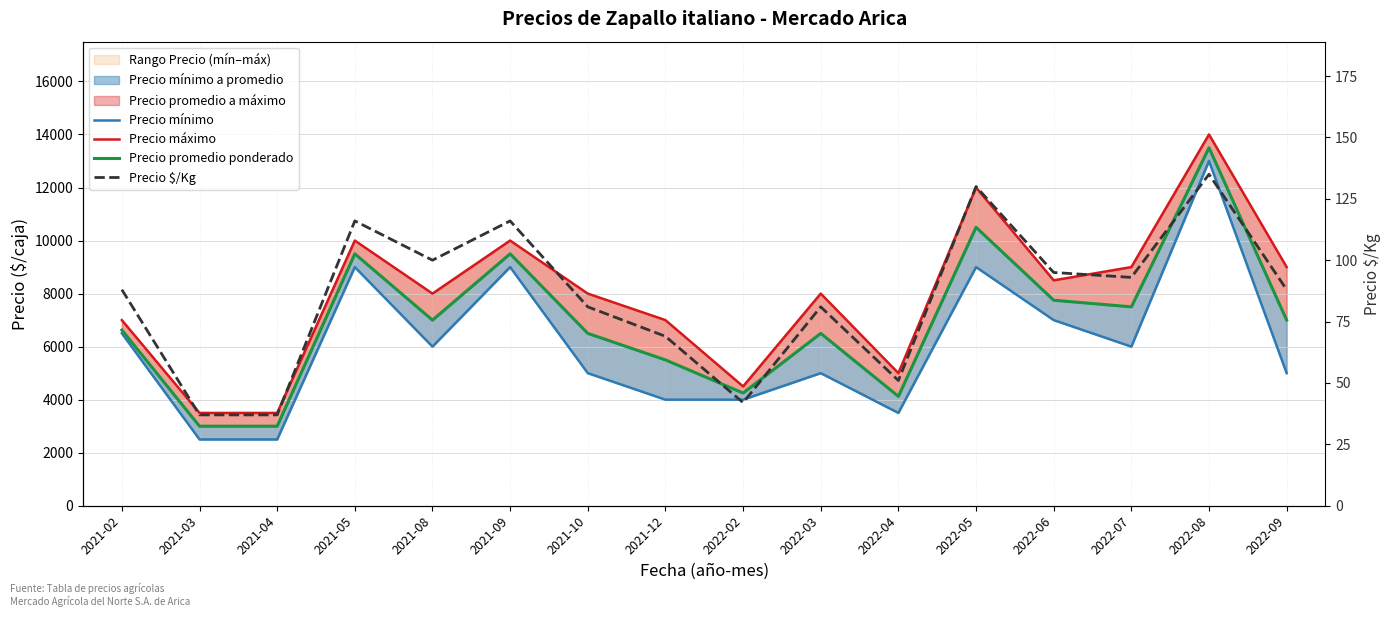

Which category has the lowest value in the Precio $/Kg series?

2021-03